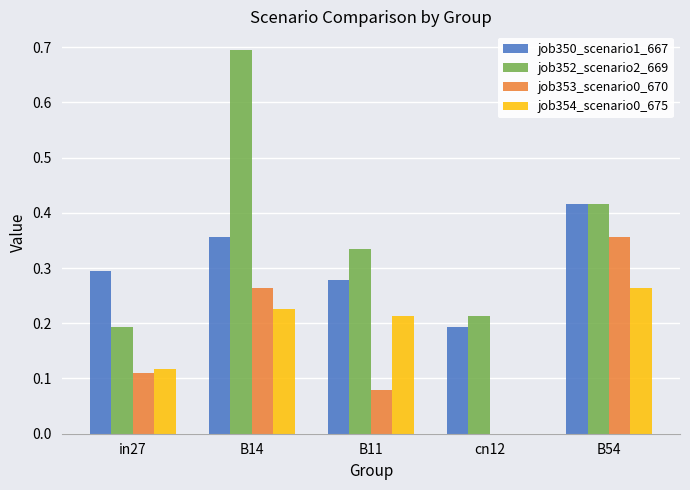

Where is job350_scenario1_667 nearest to the value 0?

cn12